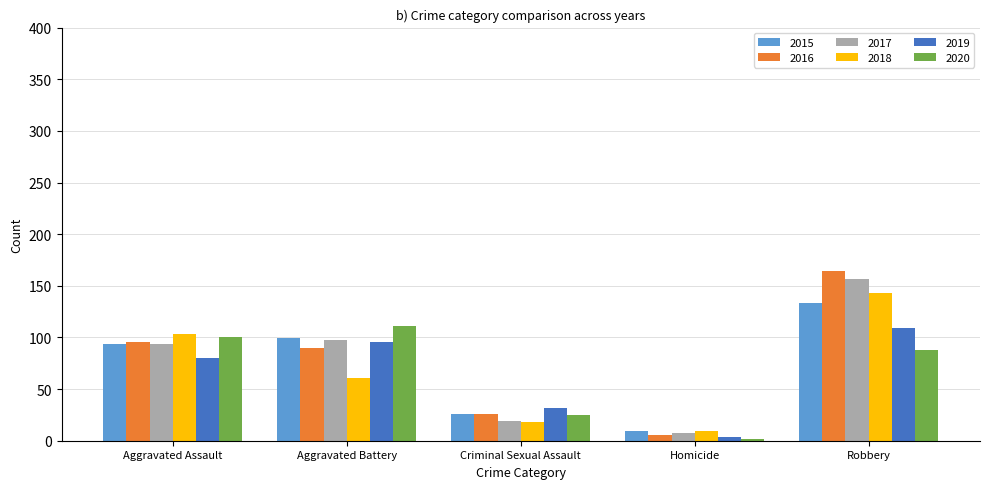

What is the difference between the 2020 values at Robbery and Homicide?

86